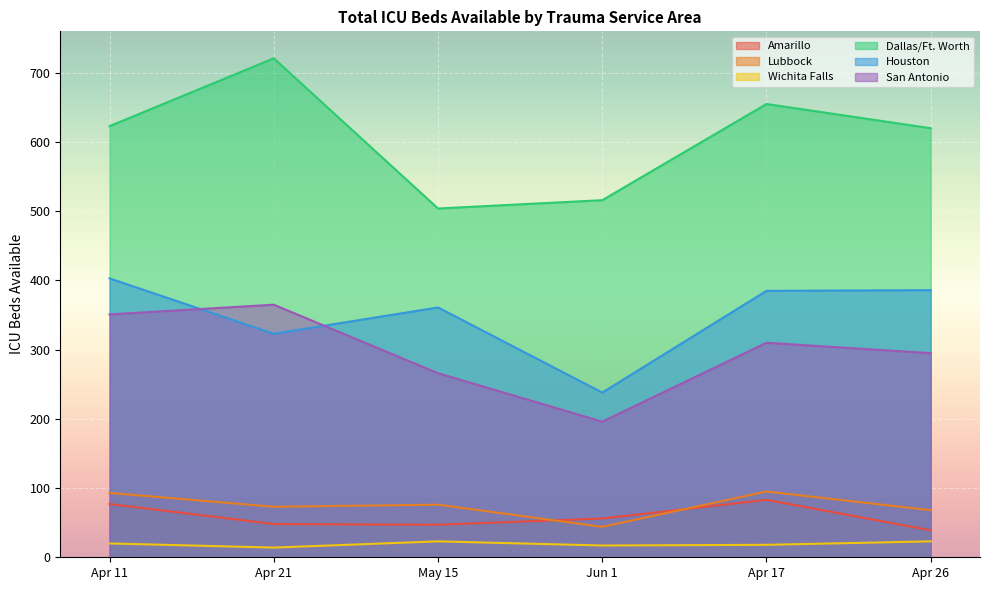

Is it true that Dallas/Ft. Worth equals 516 at Jun 1?

True